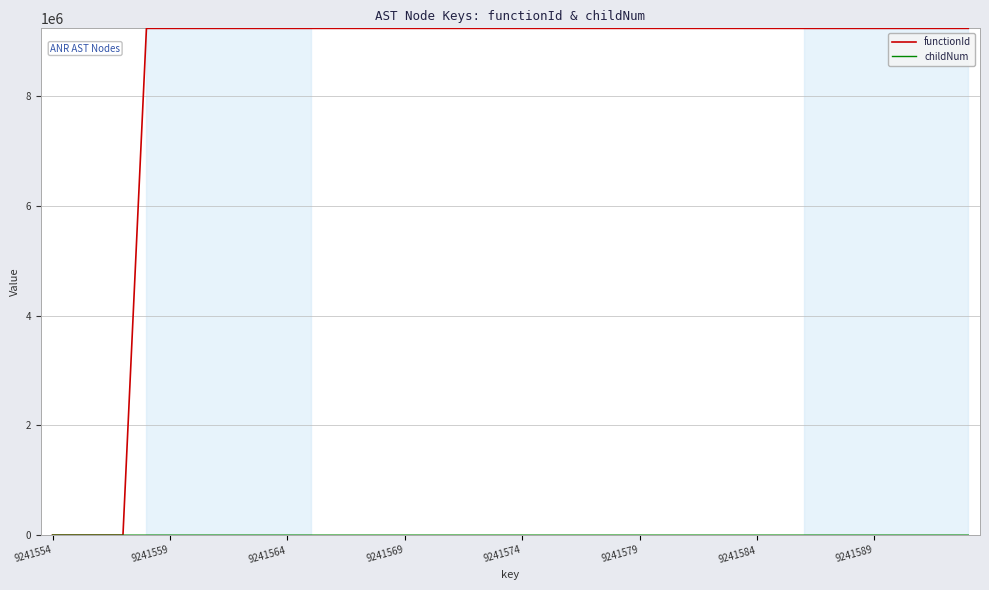

What is the maximum value shown in the chart?

9241555